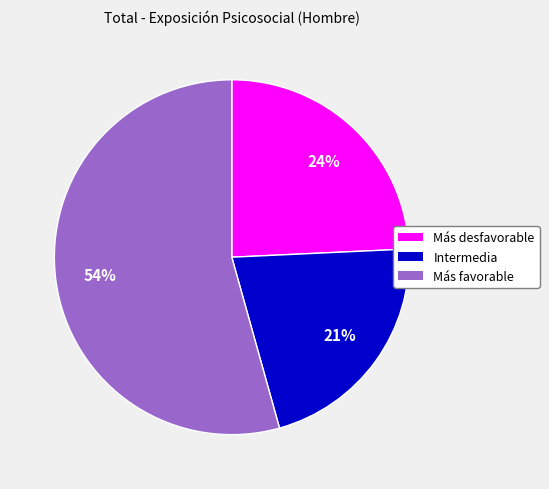

Is there any slice that represents more than half of the pie?

Yes